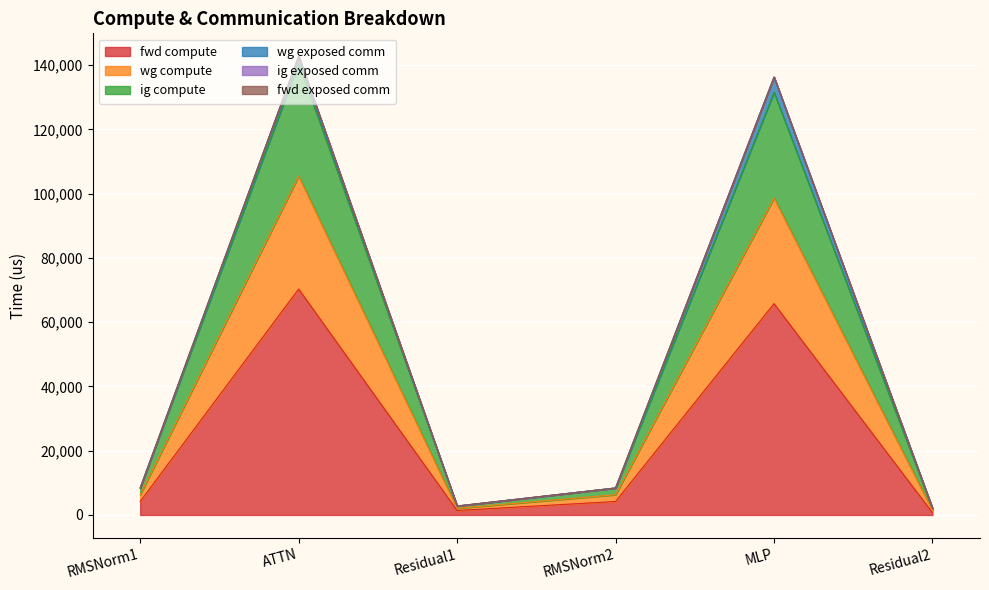

True or false: ig compute and fwd compute cross at least once.

False